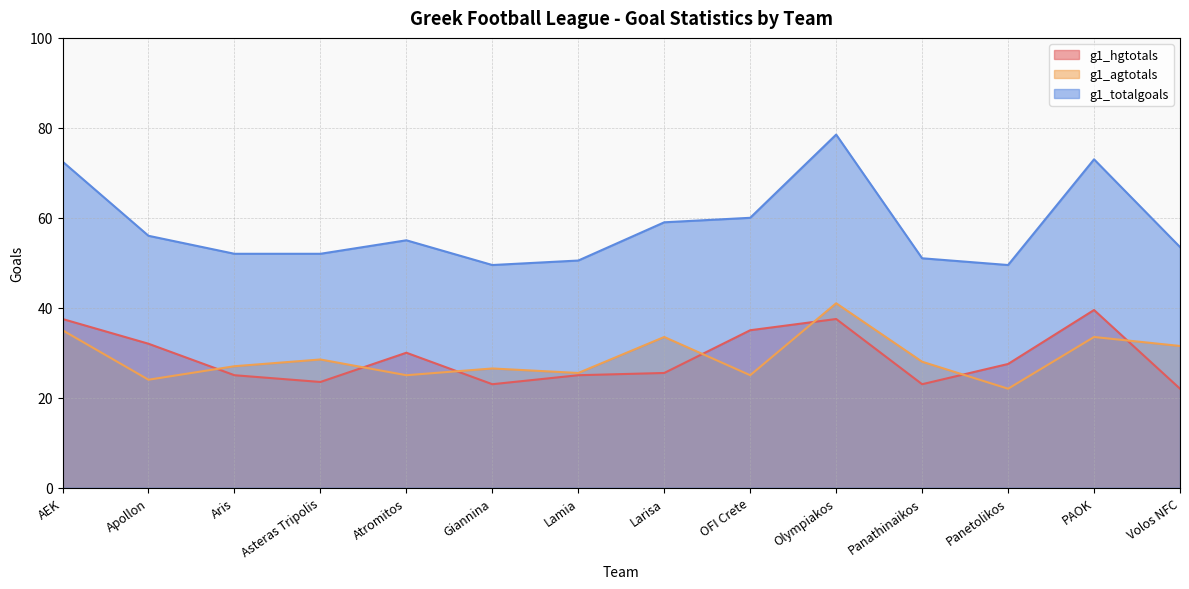

Where is g1_totalgoals nearest to the value 64?

OFI Crete